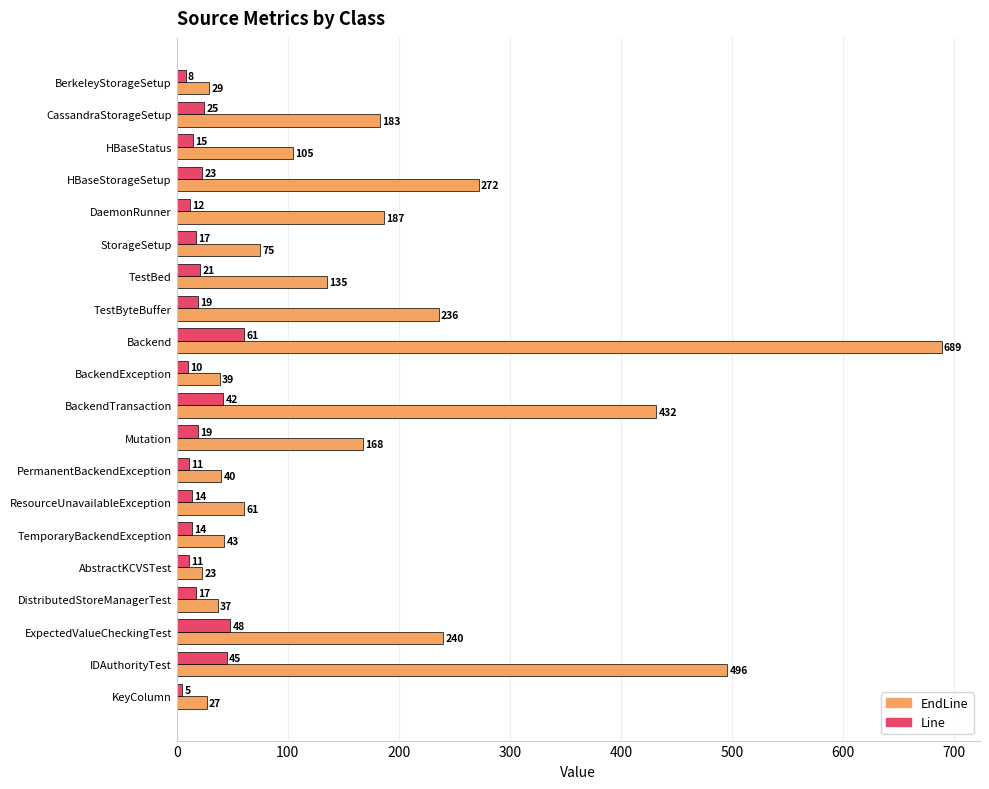

Rank the series by their maximum value, from lowest to highest.

Line, EndLine